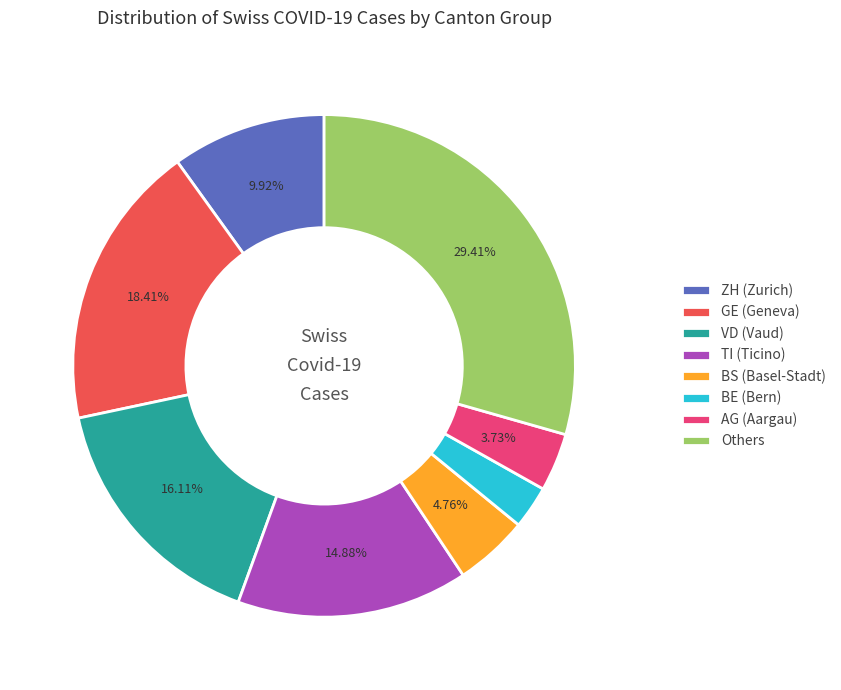

To the nearest percent, what is the average slice percentage?

12%